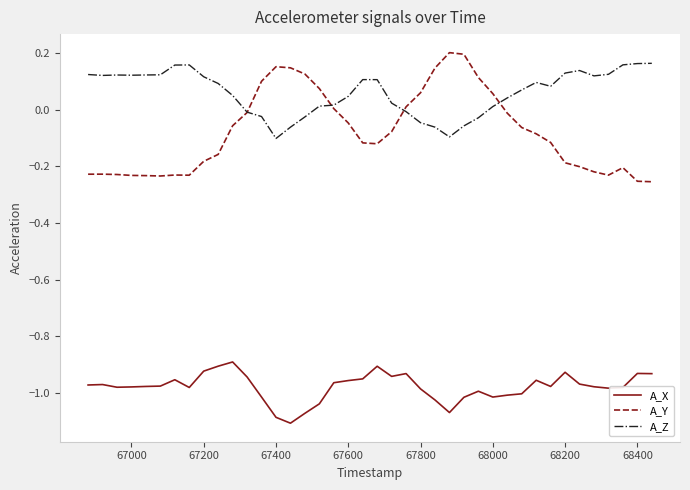

Which series has the largest range (max minus min)?

A_Y